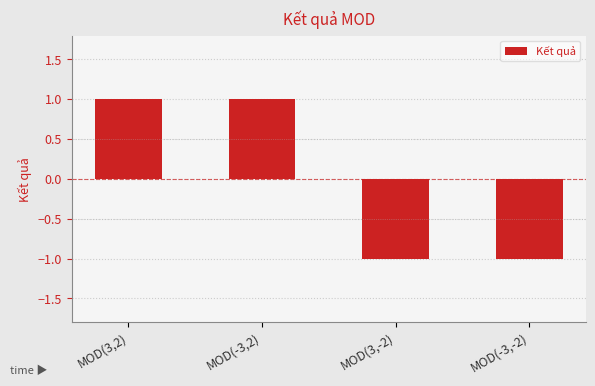

What is the change in value from MOD(-3,2) to MOD(3,-2)?

-2